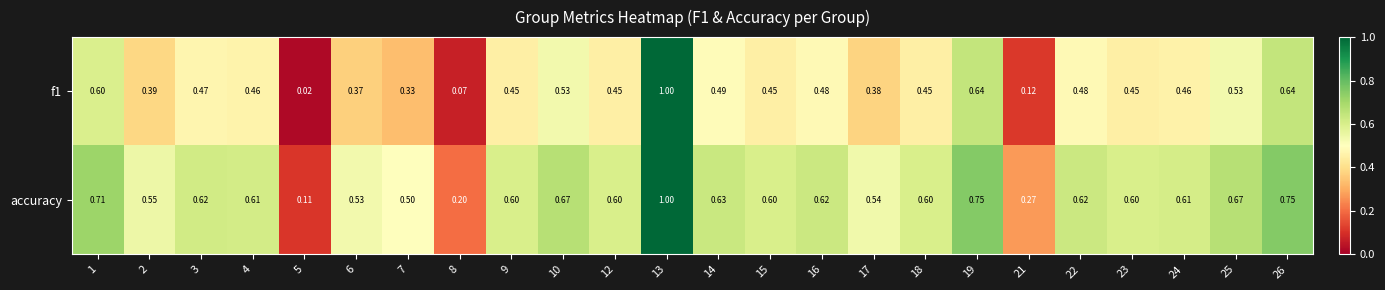

Is the value of accuracy at 15 greater than the value of f1 at 24?

Yes